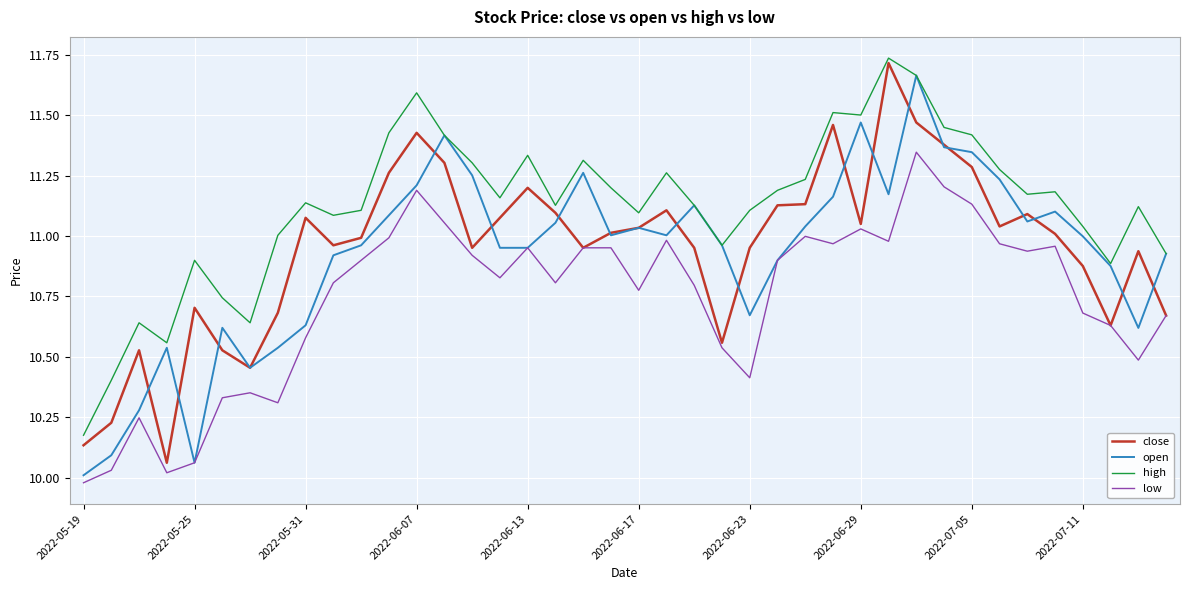

Which series has the largest total across all categories?

high